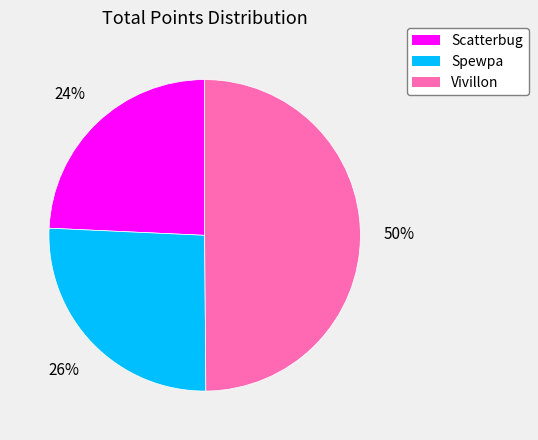

Does Scatterbug account for over 50% of the chart?

No